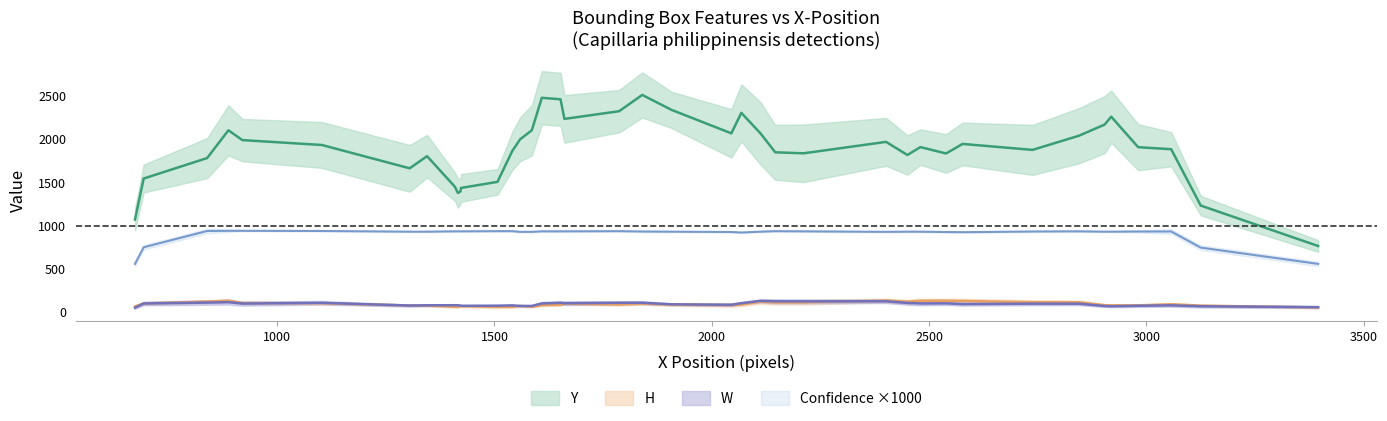

What is the value of the W point at the 25th from the left?

55.0